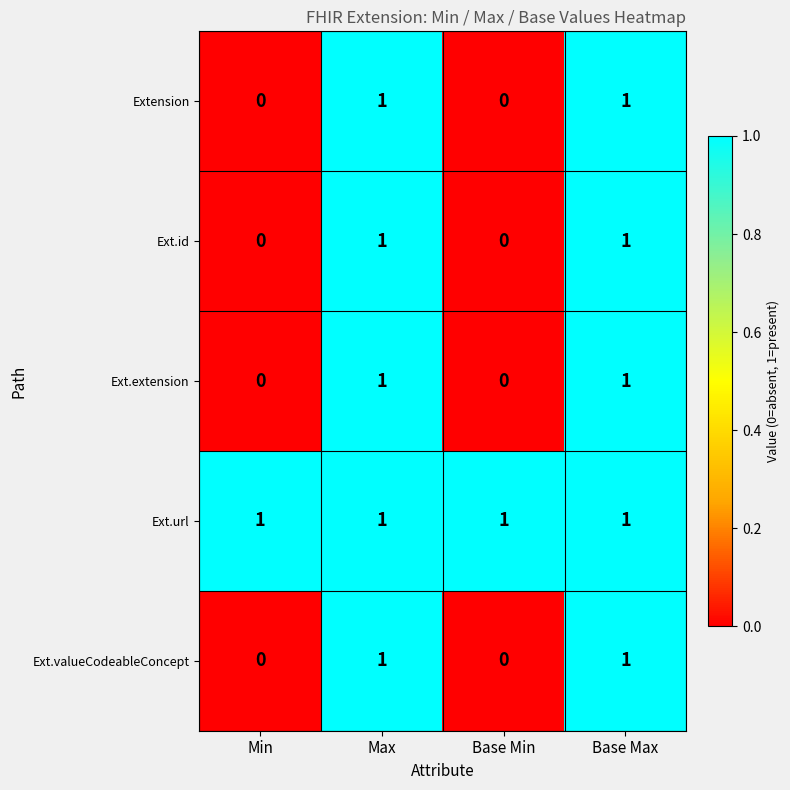

Which series has the largest total across all categories?

Ext.url